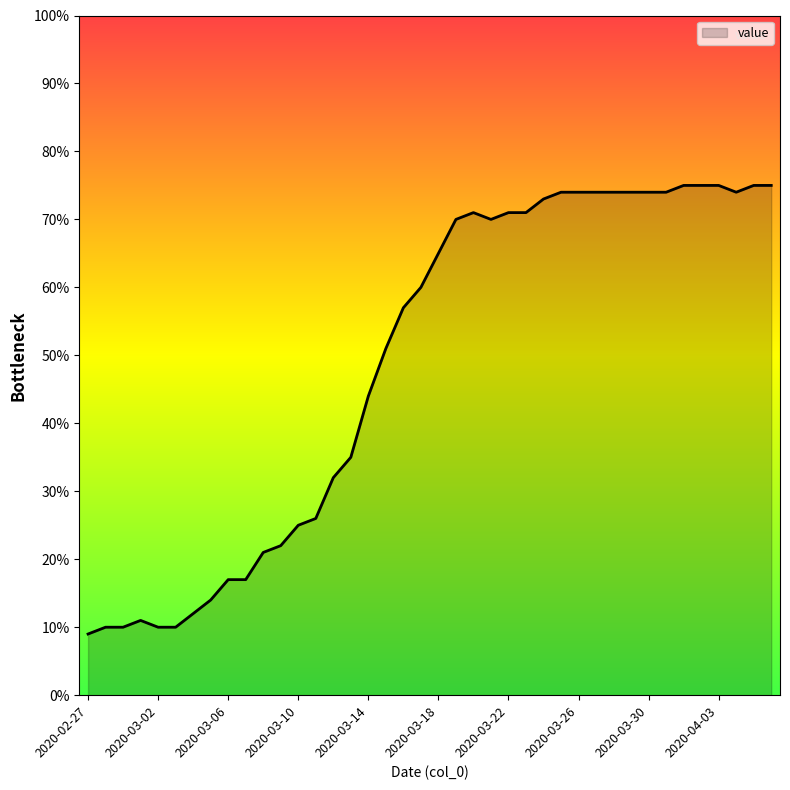

What is the maximum value shown in the chart?

75.0